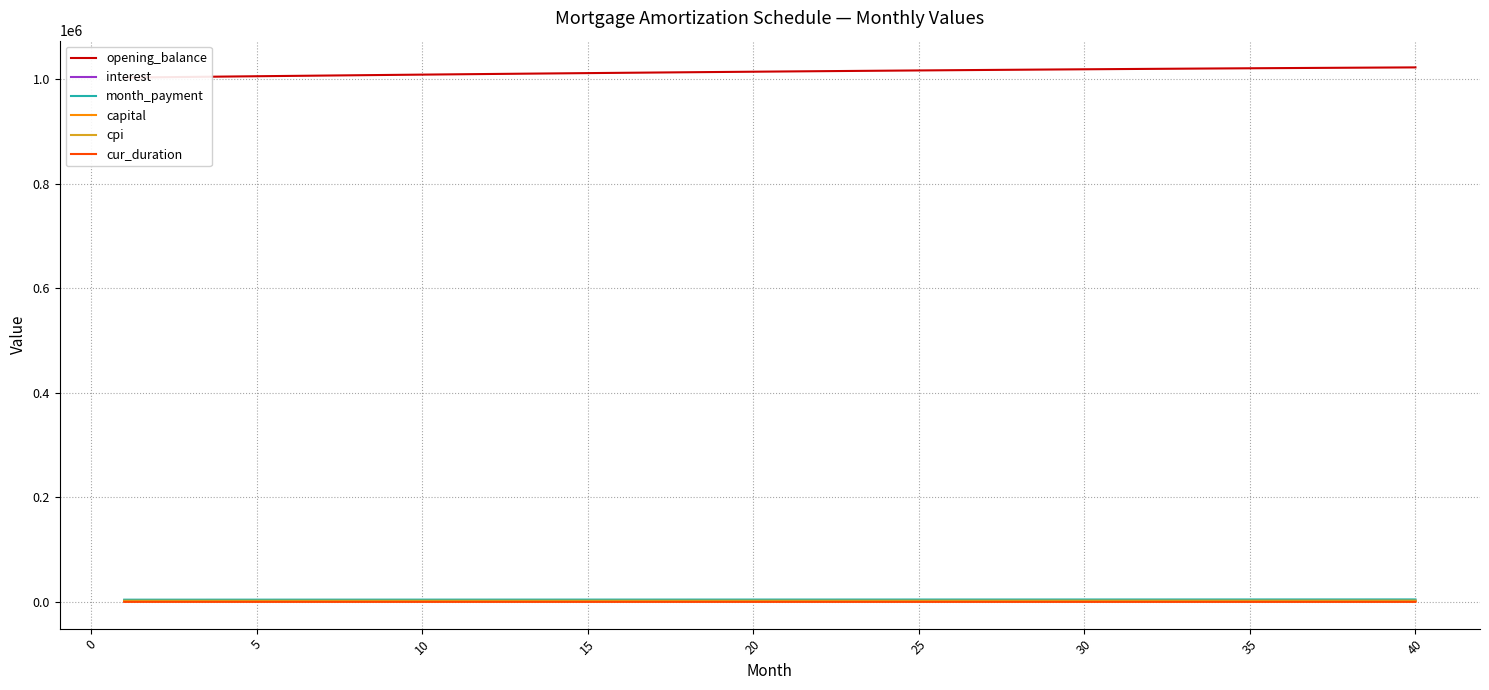

True or false: opening_balance has more than 1 points higher than both neighbors.

False